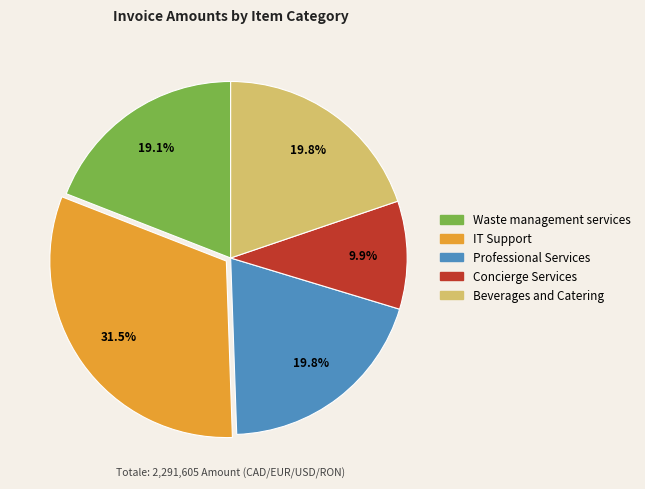

Is there any slice that represents more than half of the pie?

No